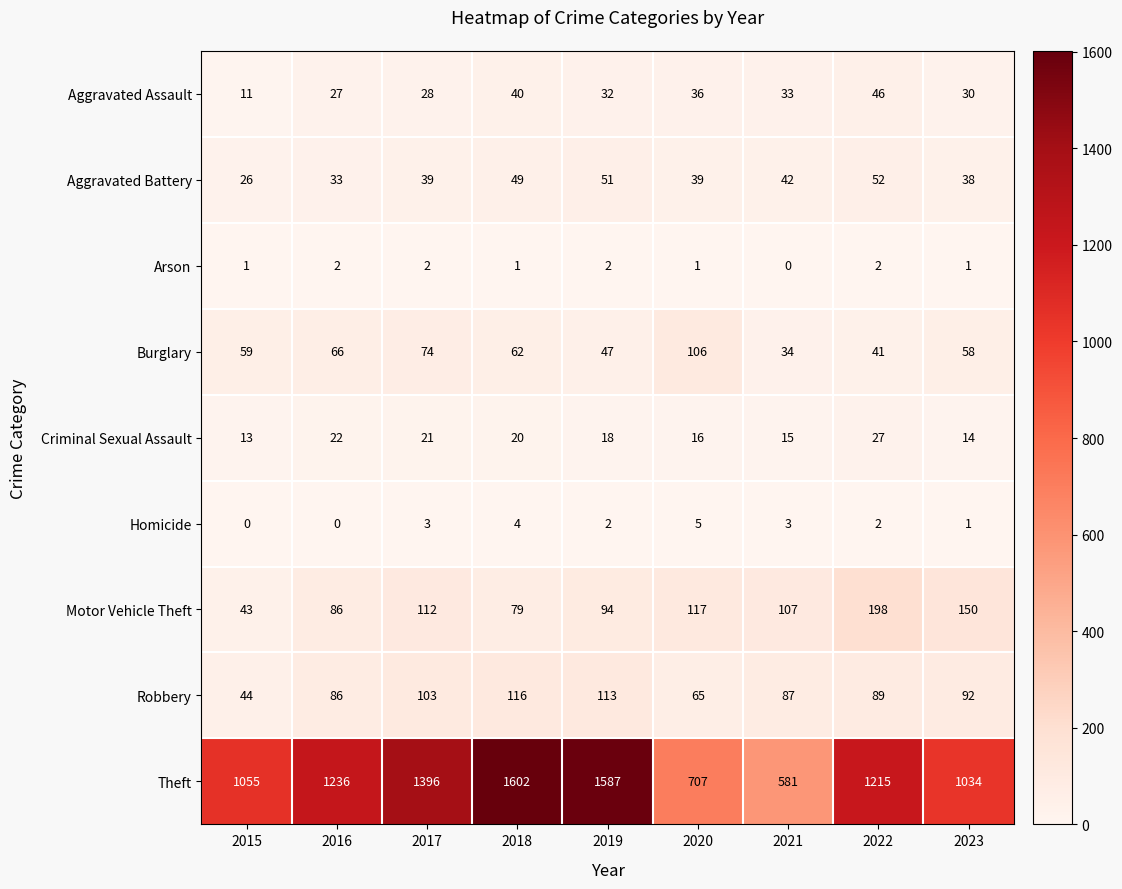

Read the Theft value at 2019.

1587